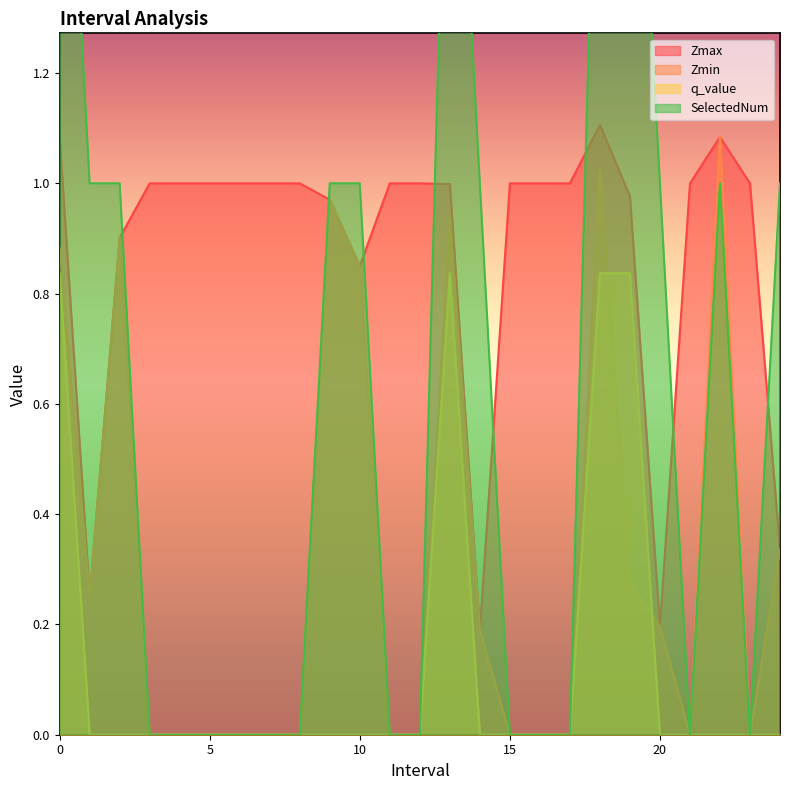

The SelectedNum series shows 1.0 at 14.0. True or false?

True